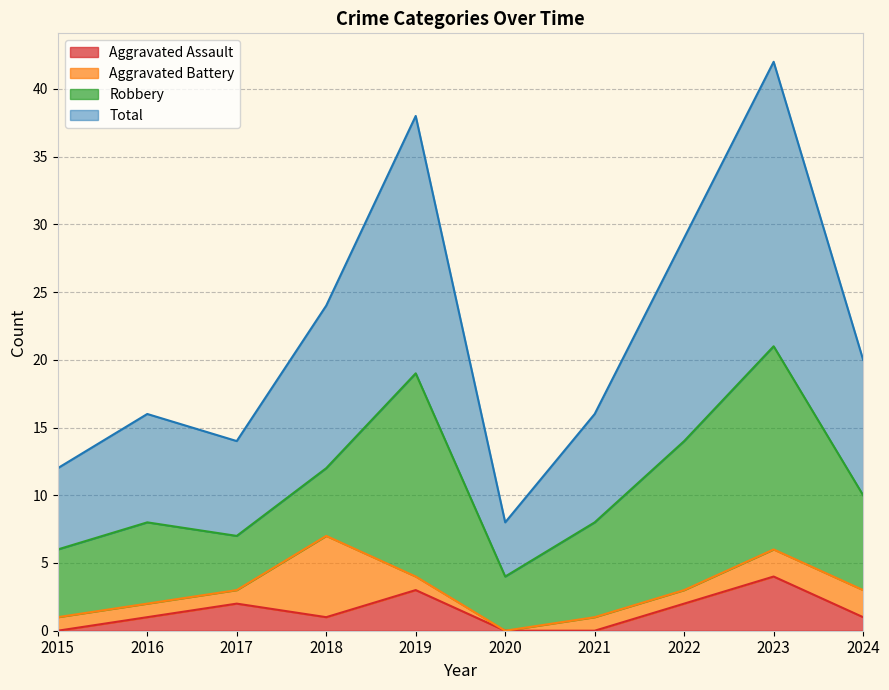

Which series has the largest total across all categories?

Total